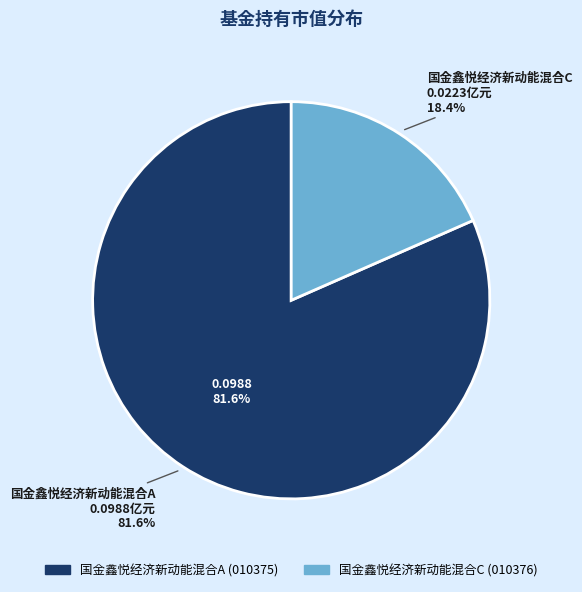

Is it true that 国金鑫悦经济新动能混合A is 82% of the pie?

True